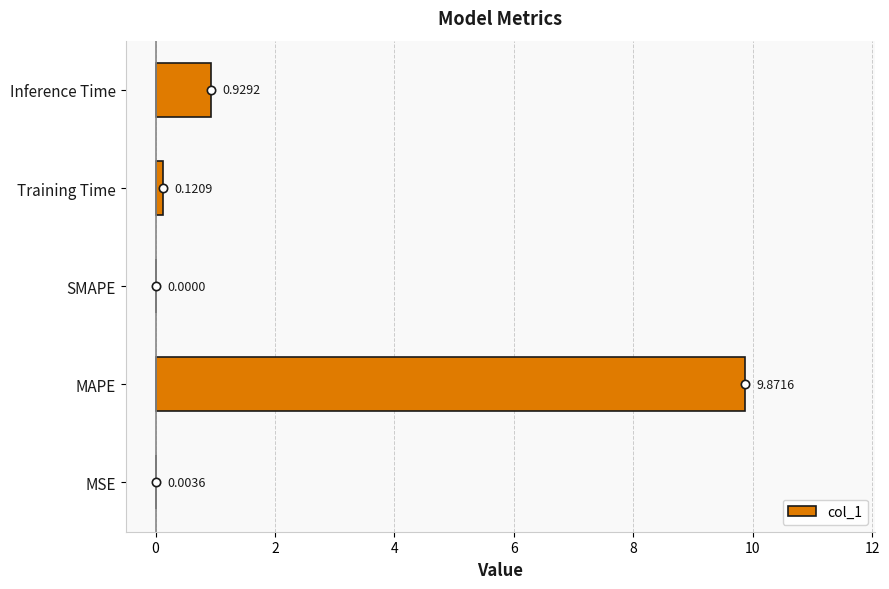

What is the sum of all values?

10.9